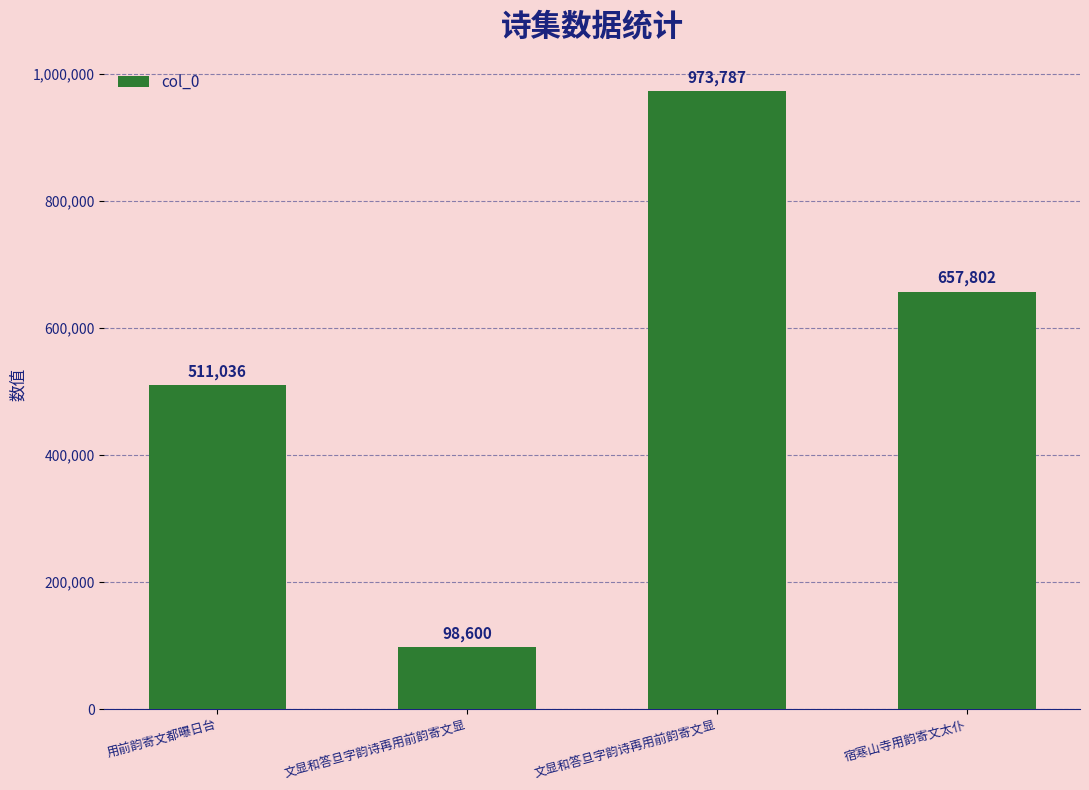

What is the difference between the second highest and second lowest values?

146766